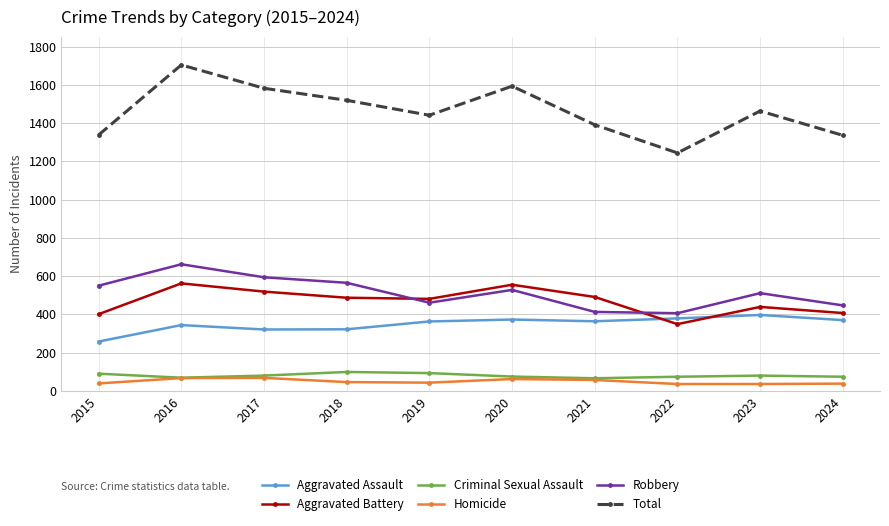

What is the minimum value for Robbery?

406